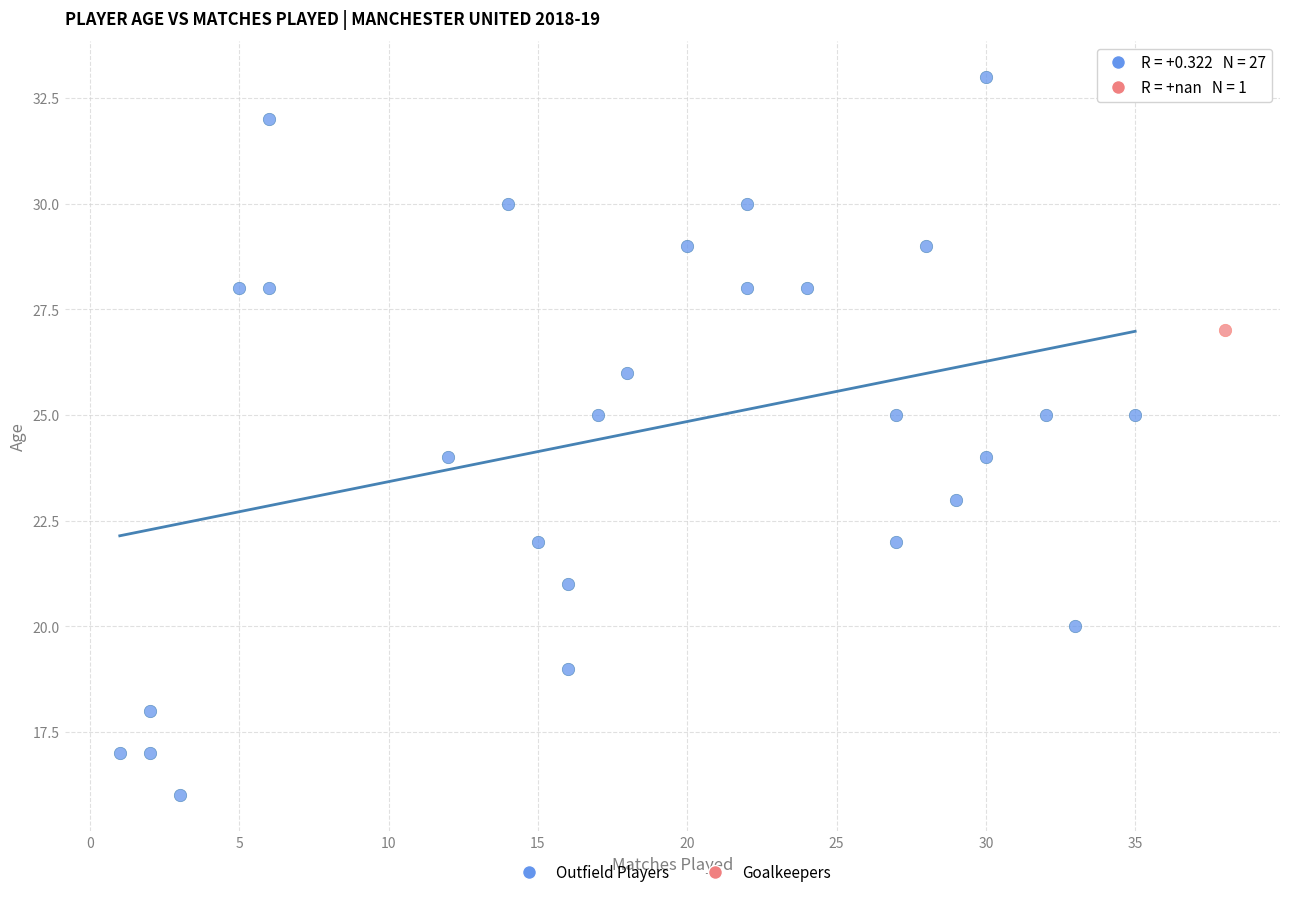

What are all the series names shown in the legend?

Outfield Players, Goalkeepers